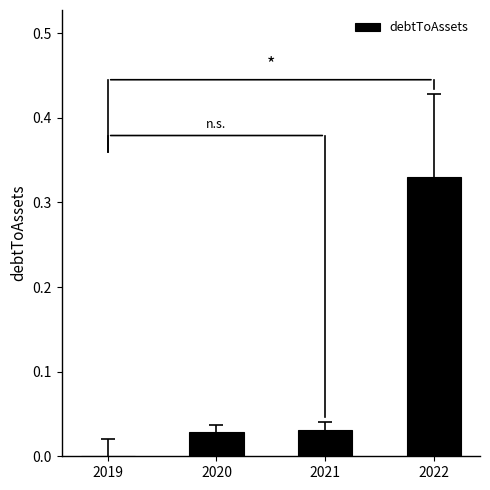

How many positive values are there?

3